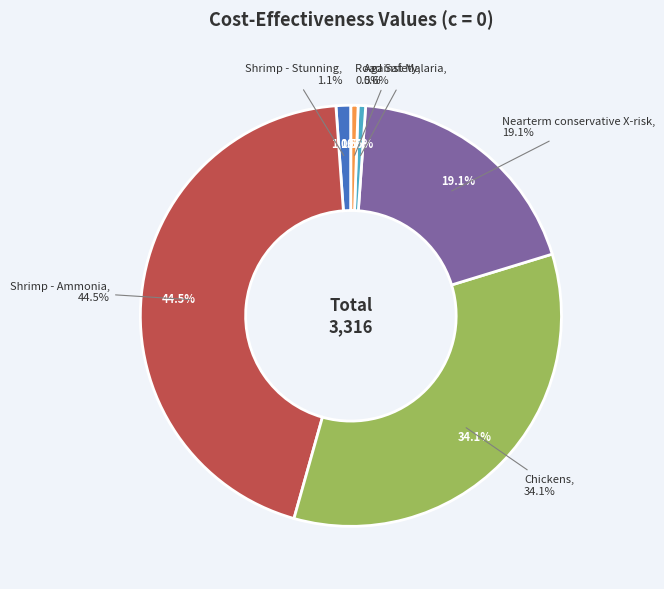

Count the number of slices in the pie.

6